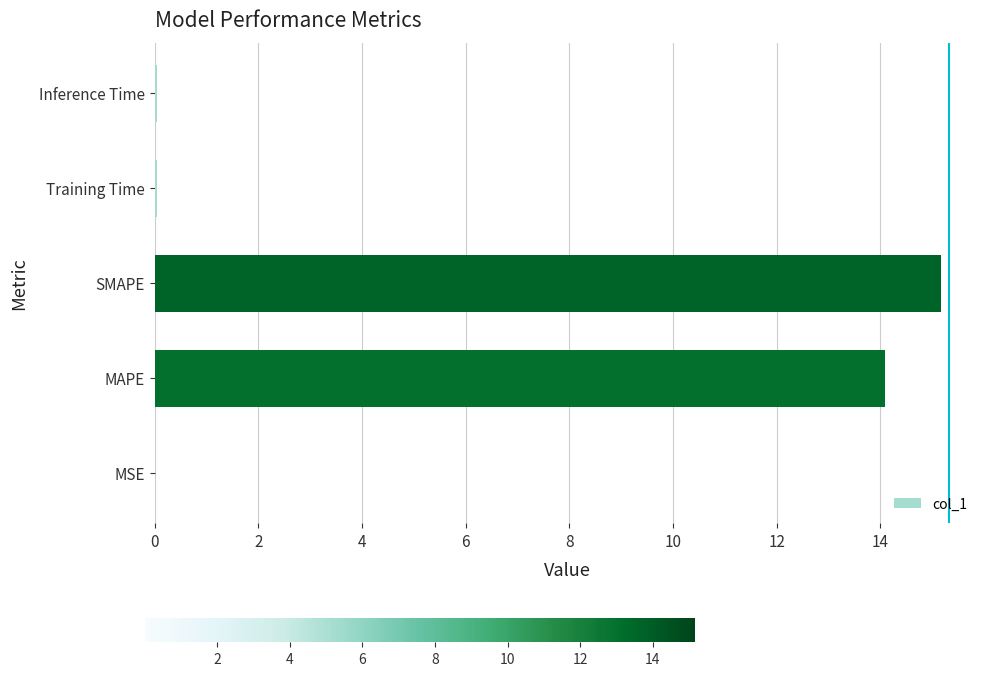

What is the sum of all values?

29.4